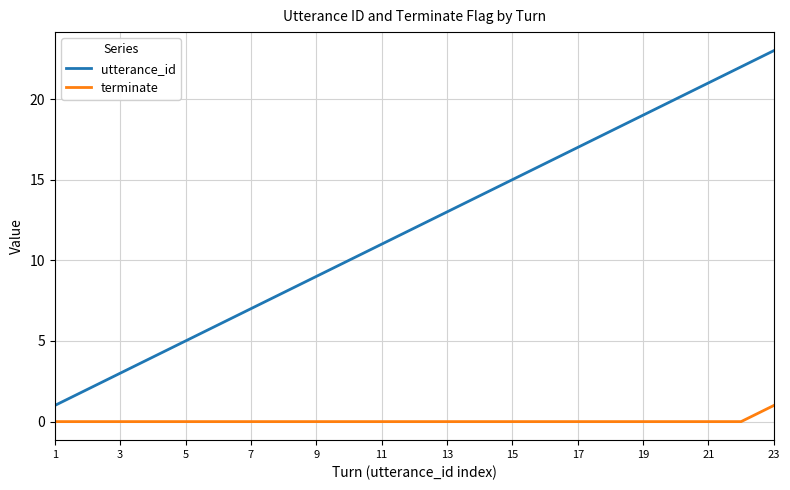

List the series in order of their overall mean, lowest first.

terminate, utterance_id